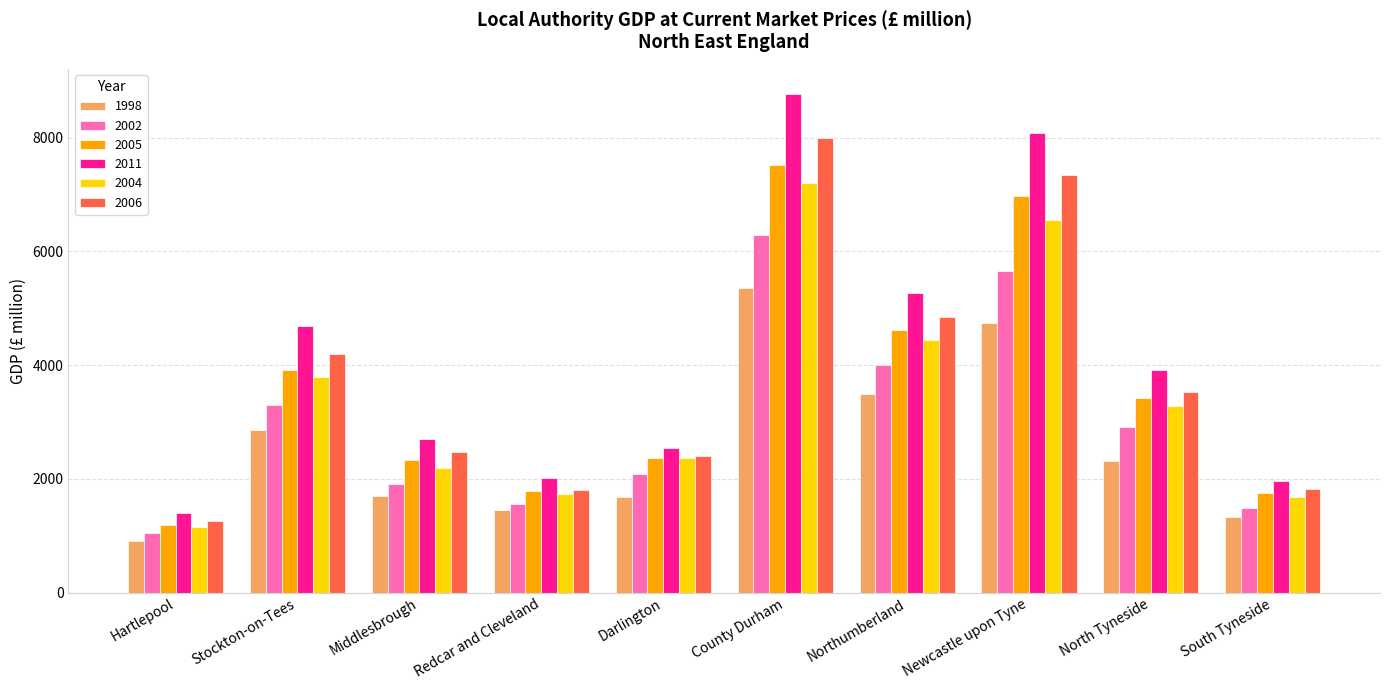

At which label does 2002 reach its minimum?

Hartlepool